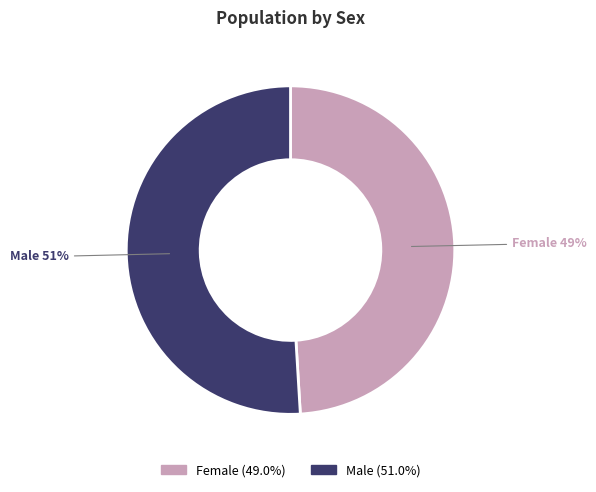

Rank the categories by value from lowest to highest.

Female, Male